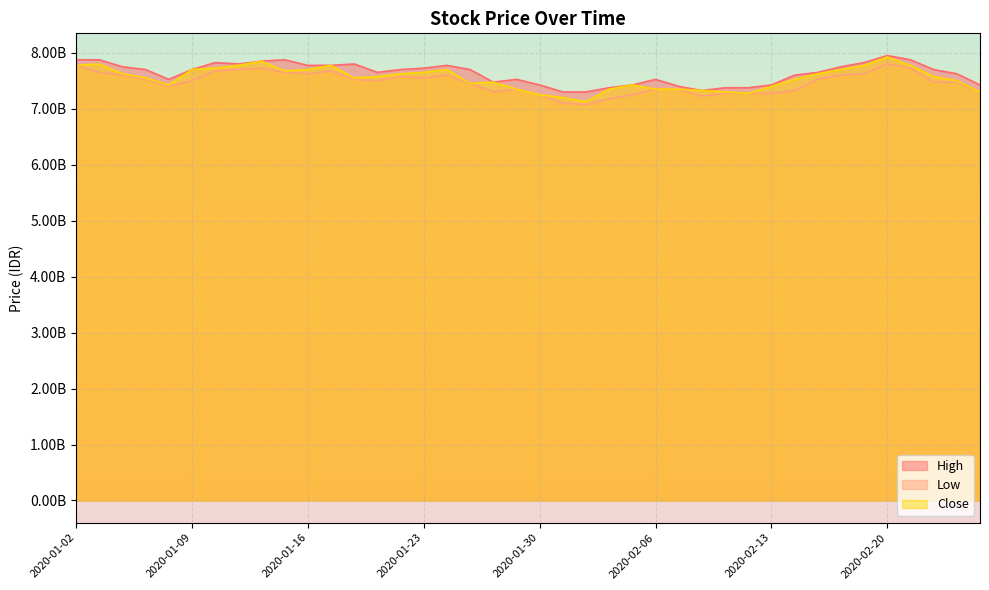

Reading left to right, extract all data points from this chart.

High: 2020-01-02=7.9	2020-01-03=7.9	2020-01-06=7.8	2020-01-07=7.7	2020-01-08=7.5	2020-01-09=7.7	2020-01-10=7.8	2020-01-13=7.8	2020-01-14=7.8	2020-01-15=7.9	2020-01-16=7.8	2020-01-17=7.8	2020-01-20=7.8	2020-01-21=7.7	2020-01-22=7.7	2020-01-23=7.7	2020-01-24=7.8	2020-01-27=7.7	2020-01-28=7.5	2020-01-29=7.5	2020-01-30=7.4	2020-01-31=7.3	2020-02-03=7.3	2020-02-04=7.4	2020-02-05=7.4	2020-02-06=7.5	2020-02-07=7.4	2020-02-10=7.3	2020-02-11=7.4	2020-02-12=7.4	2020-02-13=7.4	2020-02-14=7.6	2020-02-17=7.7	2020-02-18=7.8	2020-02-19=7.8	2020-02-20=8.0	2020-02-21=7.9	2020-02-24=7.7	2020-02-25=7.6	2020-02-26=7.4
Low: 2020-01-02=7.8	2020-01-03=7.7	2020-01-06=7.6	2020-01-07=7.5	2020-01-08=7.4	2020-01-09=7.5	2020-01-10=7.7	2020-01-13=7.7	2020-01-14=7.7	2020-01-15=7.7	2020-01-16=7.6	2020-01-17=7.7	2020-01-20=7.5	2020-01-21=7.5	2020-01-22=7.6	2020-01-23=7.5	2020-01-24=7.6	2020-01-27=7.5	2020-01-28=7.3	2020-01-29=7.3	2020-01-30=7.2	2020-01-31=7.1	2020-02-03=7.1	2020-02-04=7.2	2020-02-05=7.2	2020-02-06=7.3	2020-02-07=7.3	2020-02-10=7.2	2020-02-11=7.3	2020-02-12=7.3	2020-02-13=7.3	2020-02-14=7.3	2020-02-17=7.5	2020-02-18=7.6	2020-02-19=7.6	2020-02-20=7.8	2020-02-21=7.7	2020-02-24=7.5	2020-02-25=7.5	2020-02-26=7.3
Close: 2020-01-02=7.8	2020-01-03=7.8	2020-01-06=7.6	2020-01-07=7.5	2020-01-08=7.4	2020-01-09=7.7	2020-01-10=7.7	2020-01-13=7.8	2020-01-14=7.8	2020-01-15=7.7	2020-01-16=7.7	2020-01-17=7.8	2020-01-20=7.5	2020-01-21=7.6	2020-01-22=7.6	2020-01-23=7.7	2020-01-24=7.7	2020-01-27=7.5	2020-01-28=7.5	2020-01-29=7.3	2020-01-30=7.2	2020-01-31=7.2	2020-02-03=7.1	2020-02-04=7.3	2020-02-05=7.4	2020-02-06=7.3	2020-02-07=7.3	2020-02-10=7.3	2020-02-11=7.3	2020-02-12=7.3	2020-02-13=7.4	2020-02-14=7.5	2020-02-17=7.6	2020-02-18=7.7	2020-02-19=7.8	2020-02-20=7.9	2020-02-21=7.8	2020-02-24=7.6	2020-02-25=7.5	2020-02-26=7.3